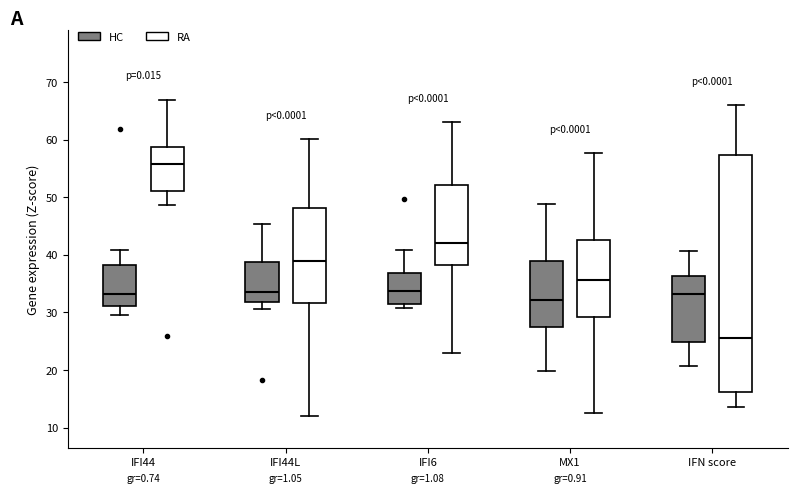

Reading left to right, transcribe this box plot: for each box, give where its median line is, the range the box spans, and where its two whiskers end, as read against the y-axis. The values are not printed on the chart, so give them approximately, as read against the axis.

IFI44 (HC): median 33, box 31 to 38, whiskers 30 to 41
IFI44 (RA): median 56, box 51 to 59, whiskers 49 to 67
IFI44L (HC): median 34, box 32 to 39, whiskers 31 to 45
IFI44L (RA): median 39, box 32 to 48, whiskers 12 to 60
IFI6 (HC): median 34, box 32 to 37, whiskers 31 to 41
IFI6 (RA): median 42, box 38 to 52, whiskers 23 to 63
MX1 (HC): median 32, box 27 to 39, whiskers 20 to 49
MX1 (RA): median 36, box 29 to 43, whiskers 13 to 58
IFN score (HC): median 33, box 25 to 36, whiskers 21 to 41
IFN score (RA): median 26, box 16 to 57, whiskers 14 to 66